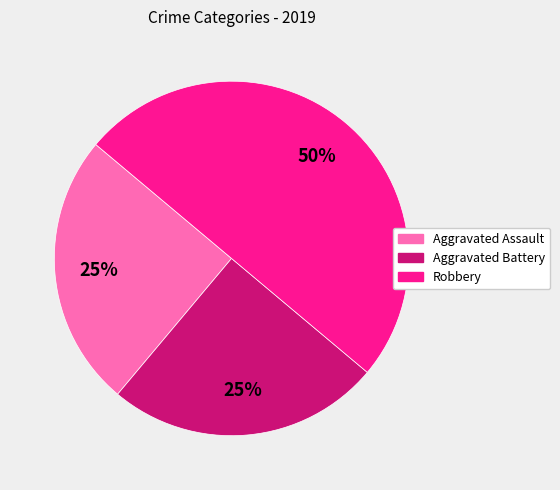

How many segments does this pie chart have?

3